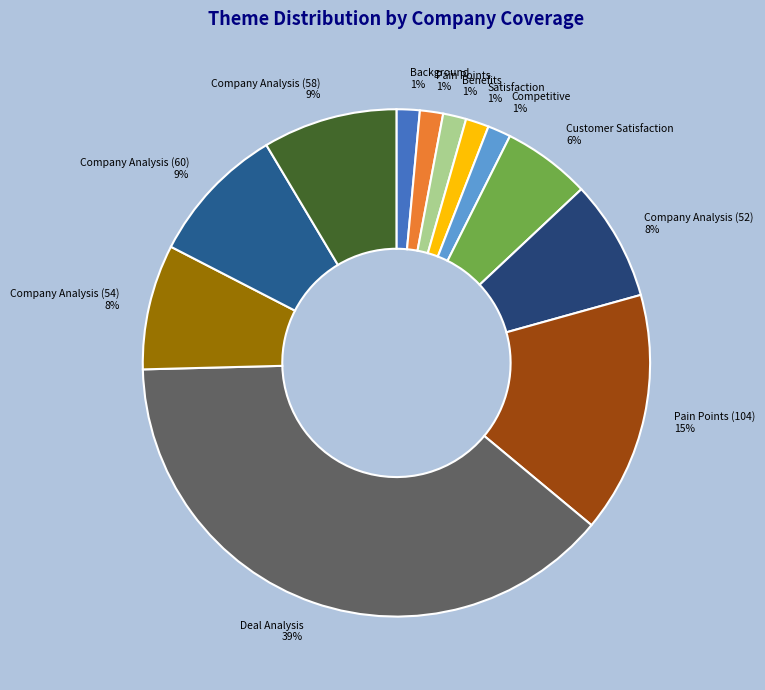

Is it true that Background is 11% of the pie?

False